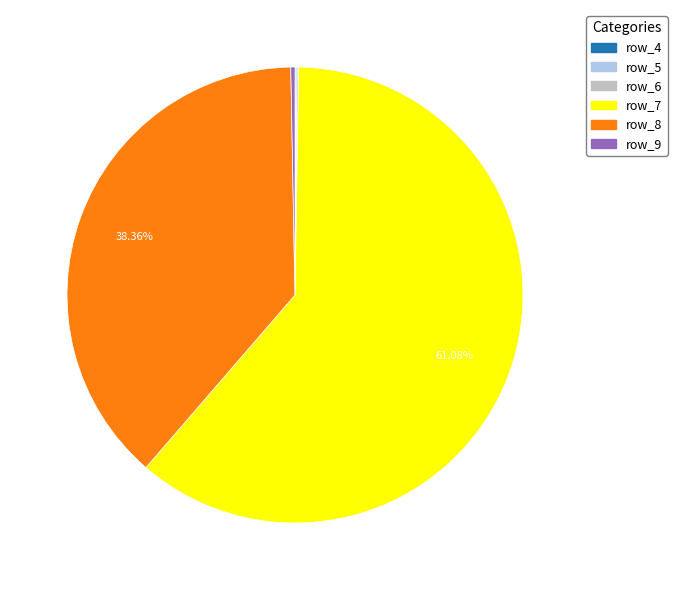

Is there a majority slice in this chart?

Yes